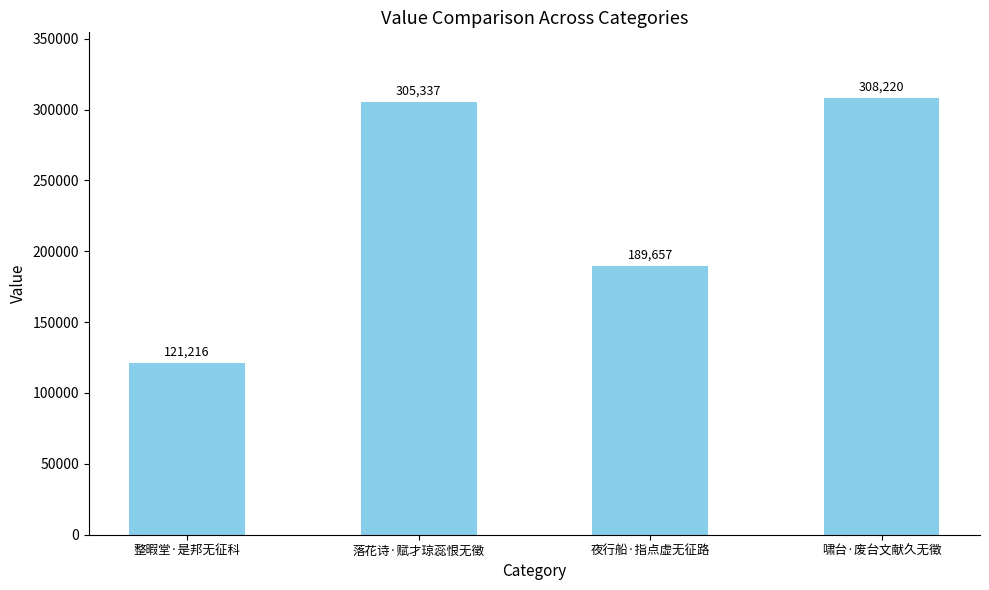

True or false: the data shows 185883 at 整暇堂·是邦无征科.

False